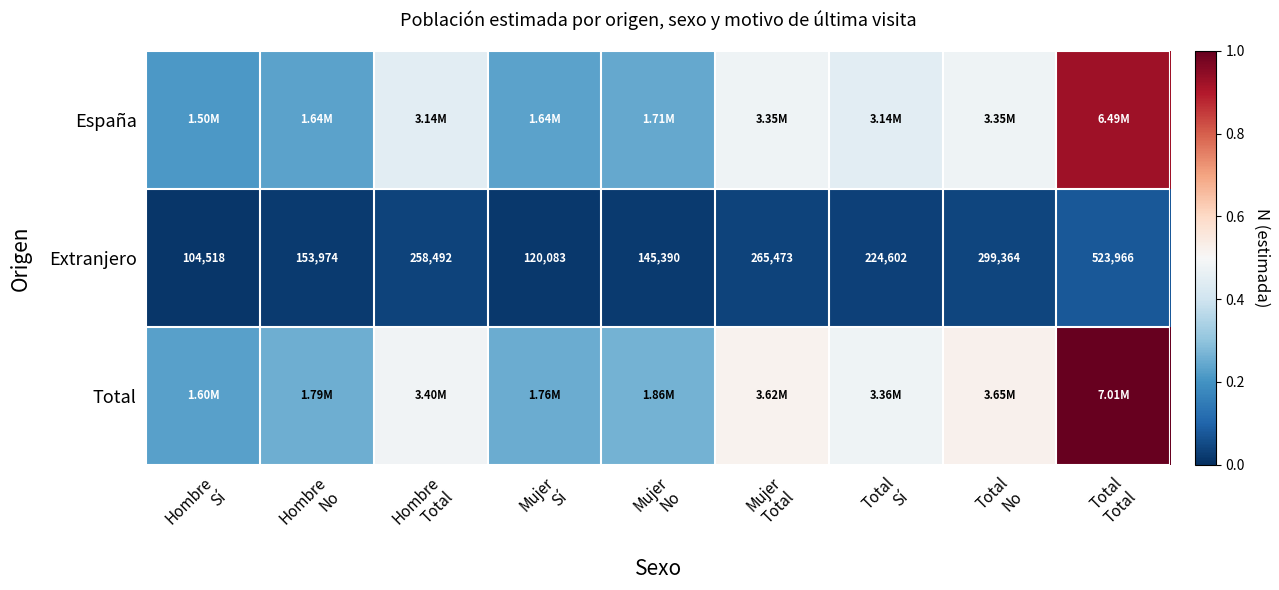

Which has a higher value, Total
Total or Hombre
Sí?

Total
Total